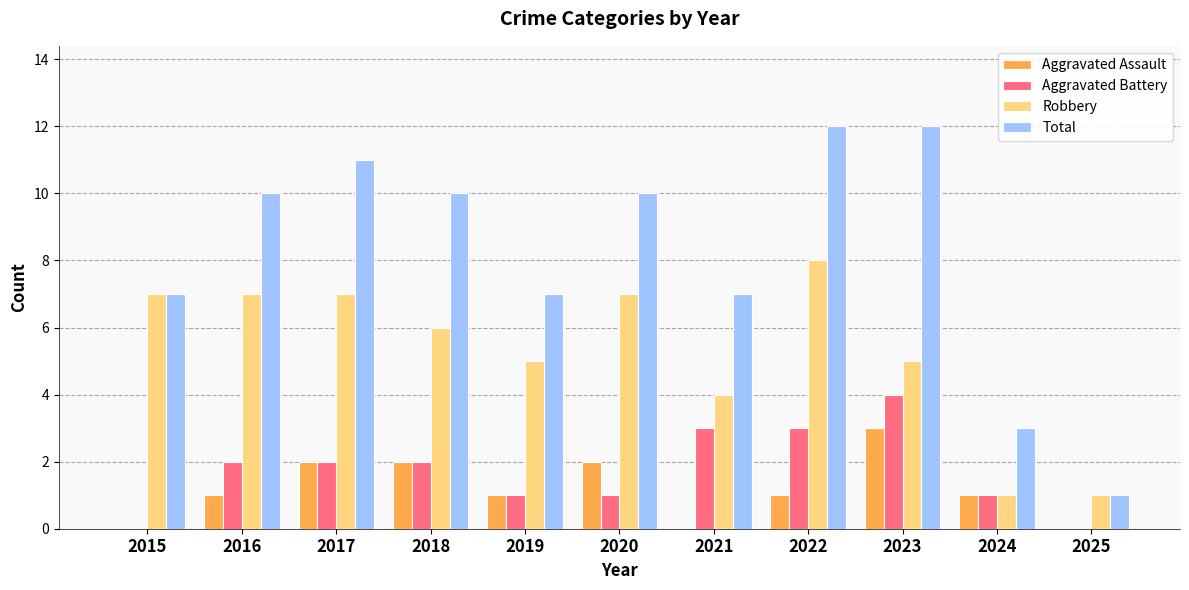

Is the value of Robbery at 2024 greater than the value of Aggravated Battery at 2016?

No